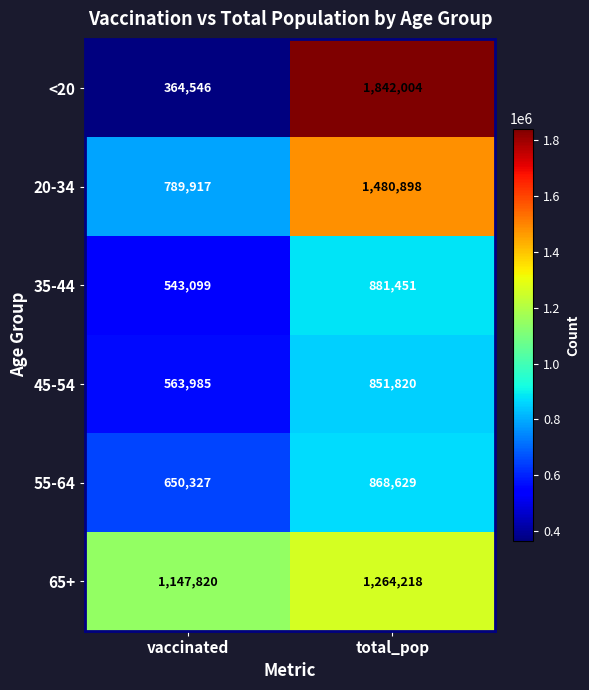

What is the sum of the <20 values at vaccinated and total_pop?

2206550